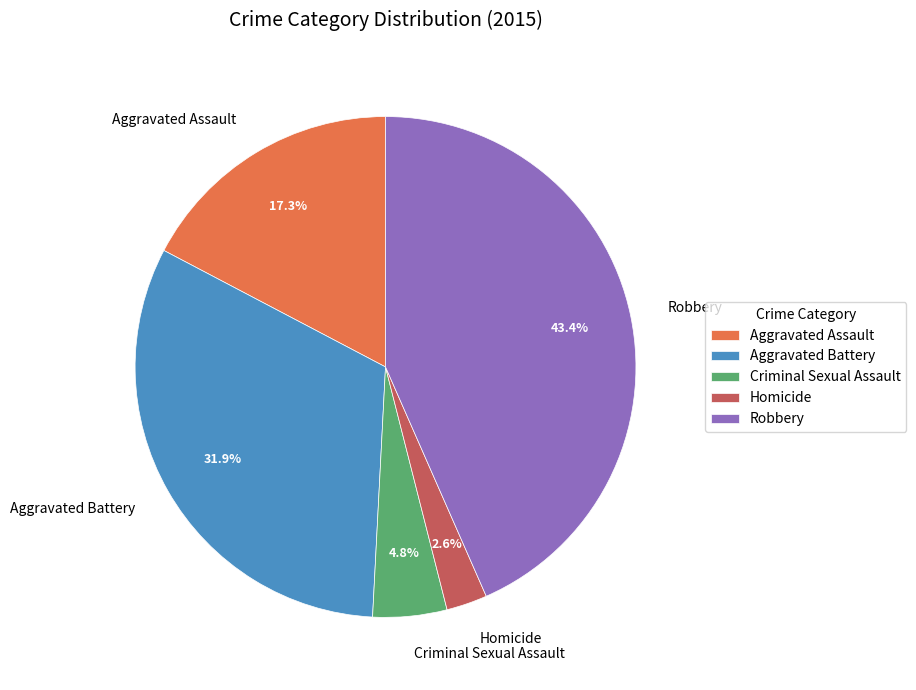

To the nearest percent, what is the difference between the largest and smallest slice percentages?

41%